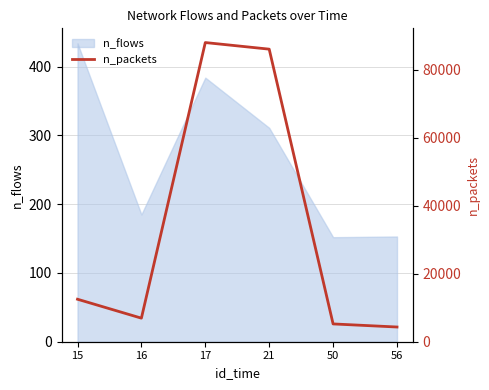

What is the value of the 1st point from the left?

12491